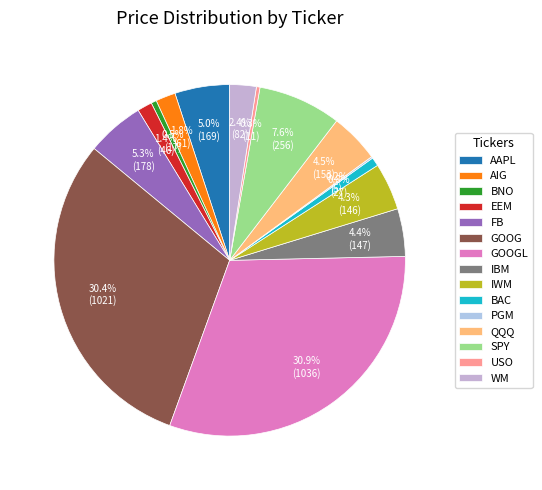

Is BNO the majority of the pie?

No